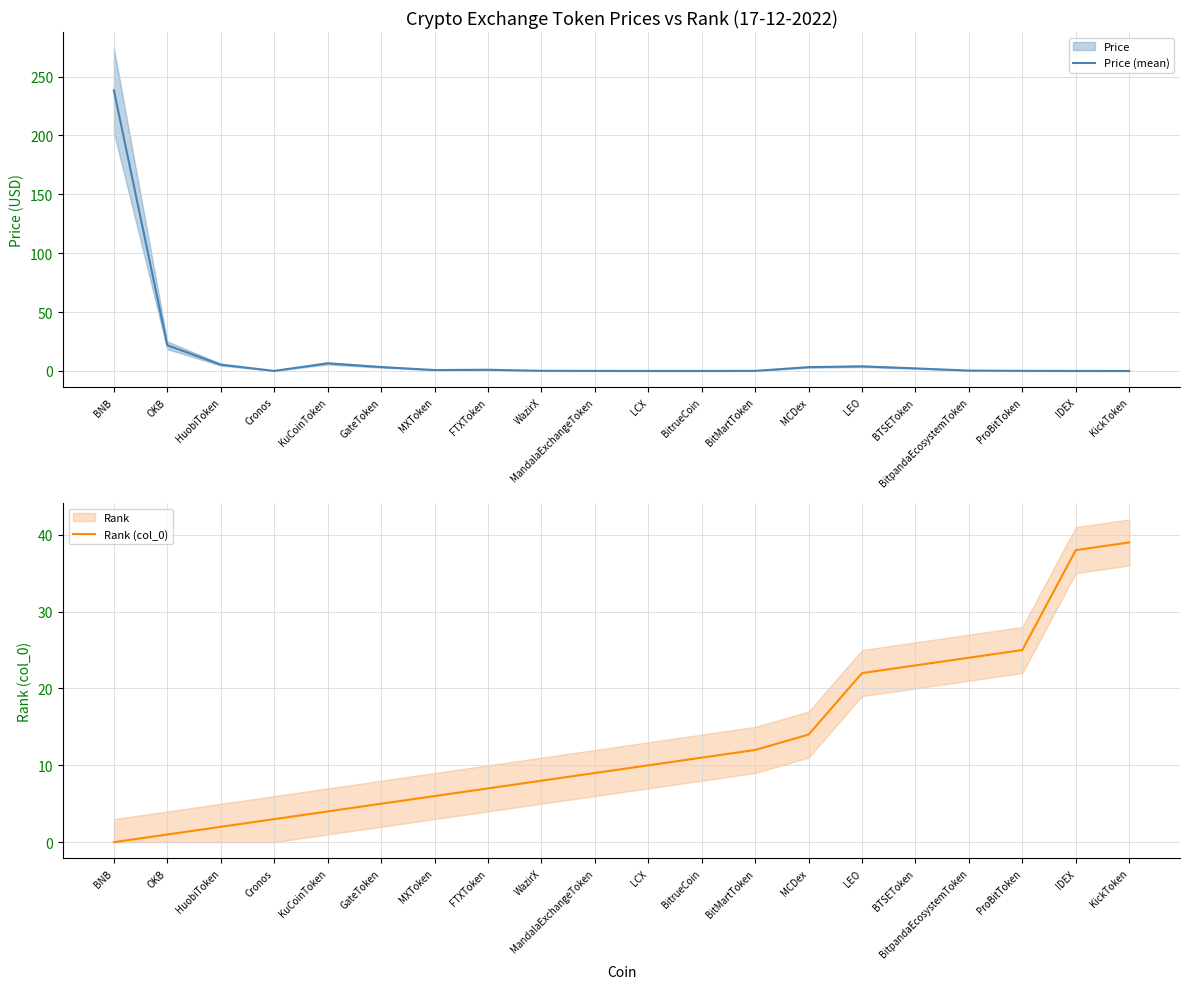

List the series in order of their overall mean, highest first.

Price (mean), Rank (col_0)